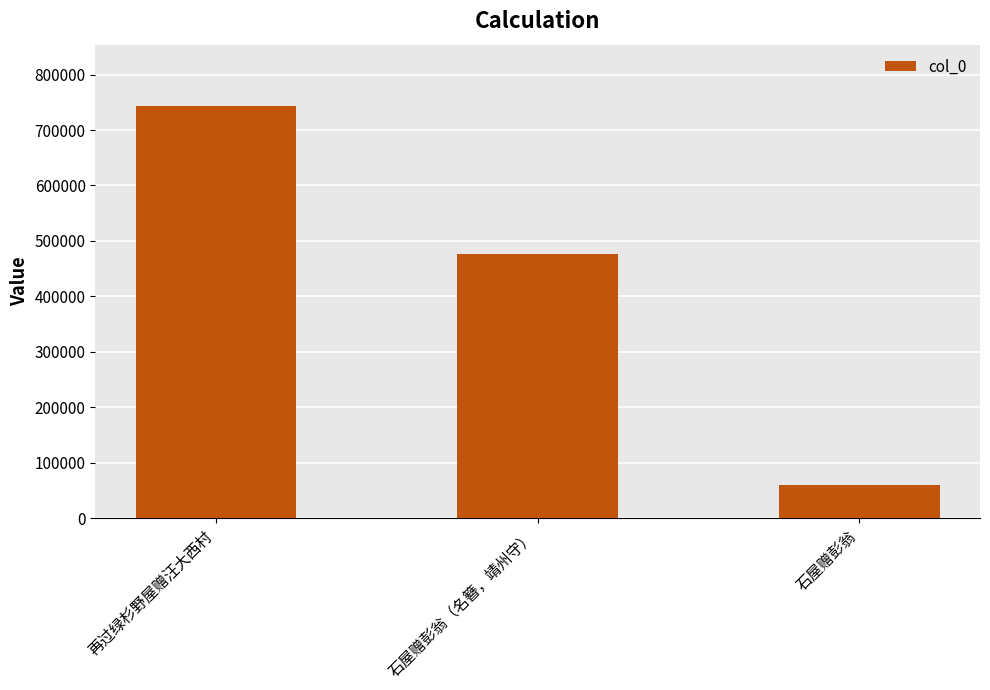

What is the change in value from 石屋赠彭翁（名簪，靖州守） to 石屋赠彭翁?

-416835